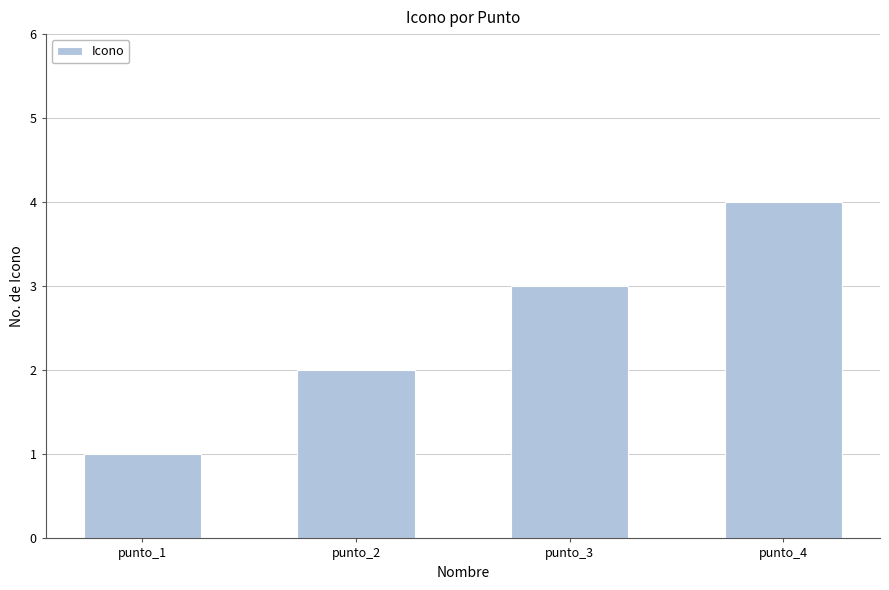

What is the difference between the maximum and minimum values?

3